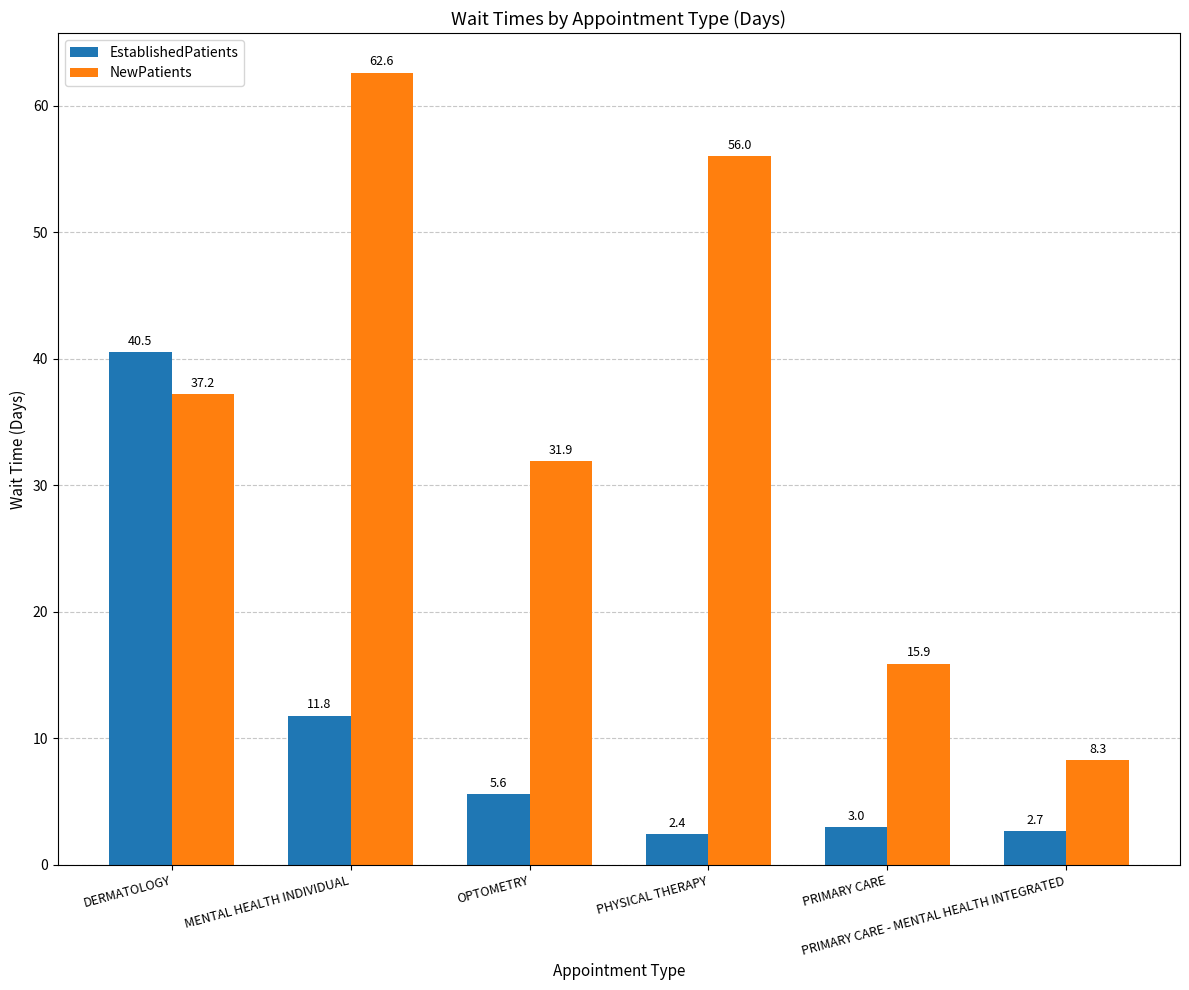

What is the sum of all EstablishedPatients values?

66.0